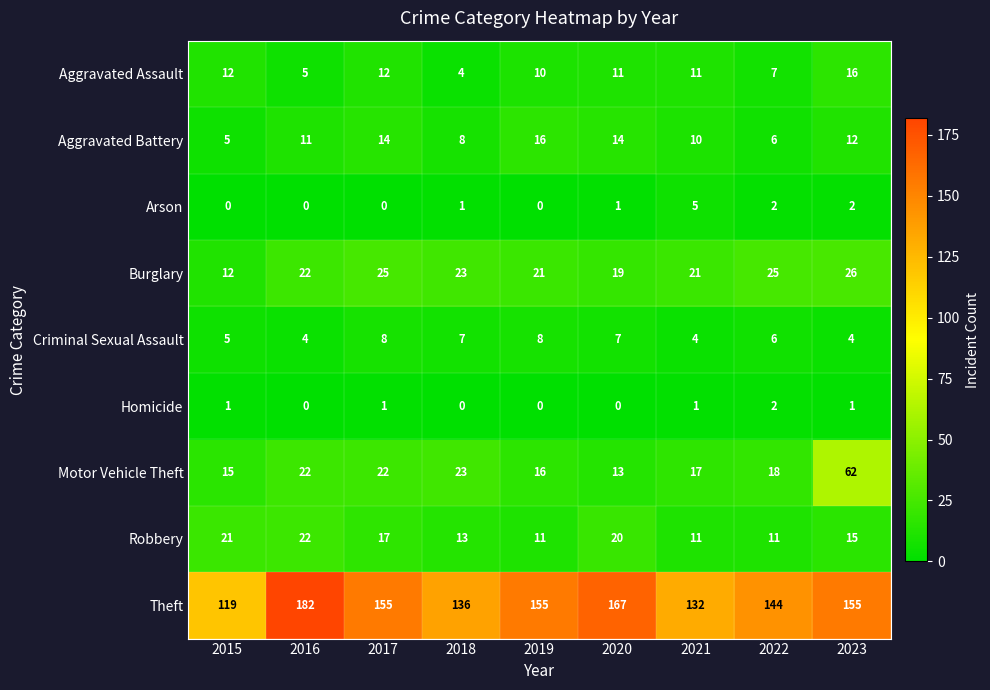

The value of Arson at 2015 is 3. True or false?

False